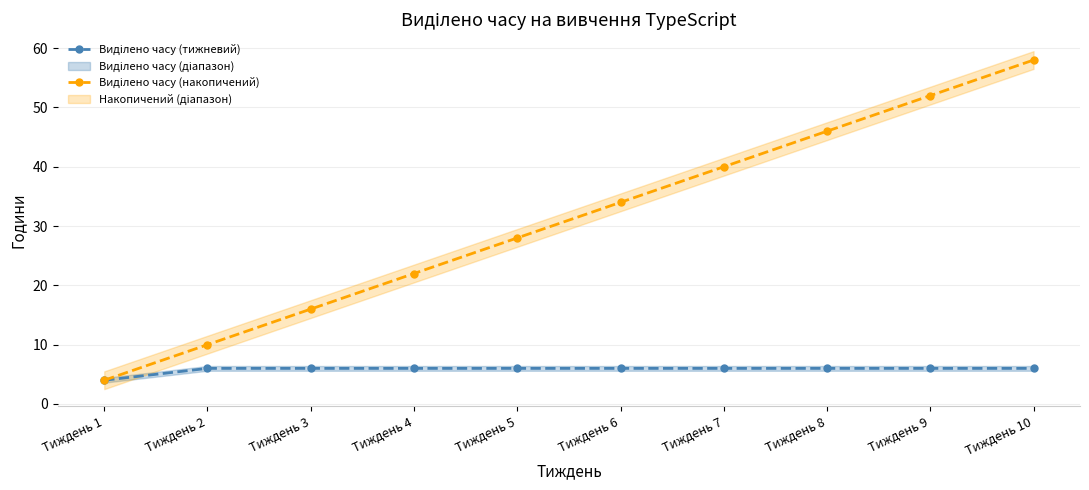

Reading right to left, what are all the values shown in this chart?

Виділено часу (тижневий): 6	6	6	6	6	6	6	6	6	4
Виділено часу (накопичений): 58	52	46	40	34	28	22	16	10	4